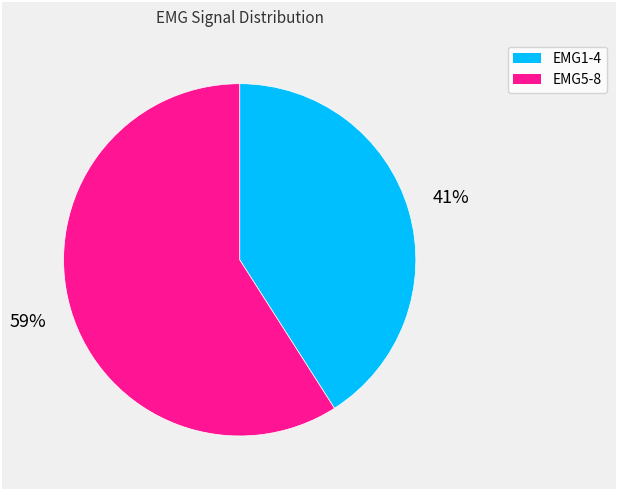

To the nearest percent, what is the average slice percentage?

50%